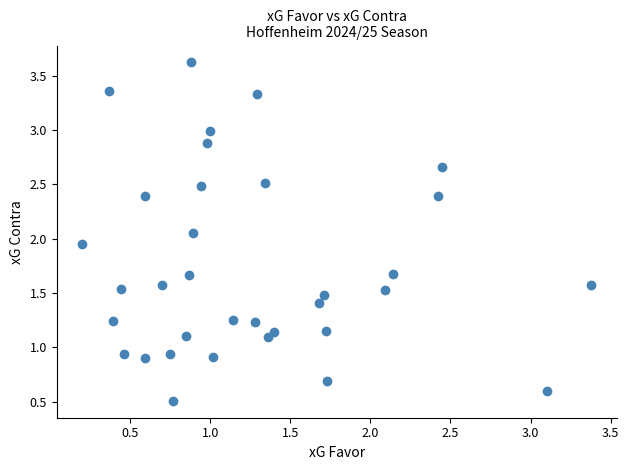

What is the range of X values (max minus min)?

3.2